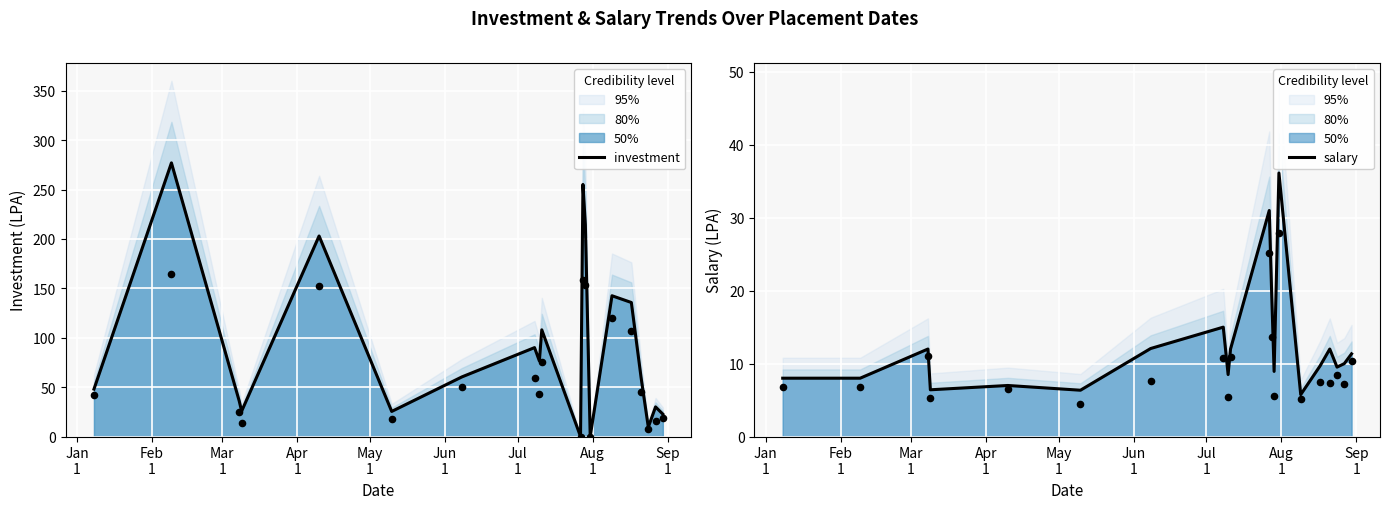

Which series has the largest total across all categories?

investment